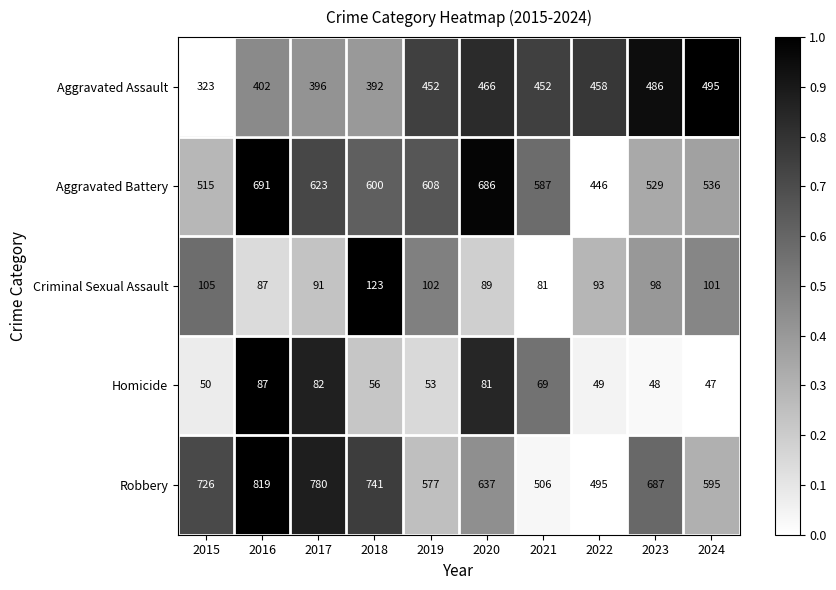

Rank the series by their maximum value, from lowest to highest.

Homicide, Criminal Sexual Assault, Aggravated Assault, Aggravated Battery, Robbery